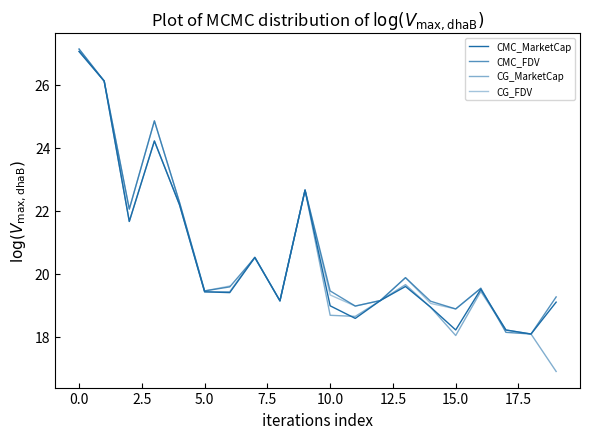

What is the minimum value shown in the chart?

16.9